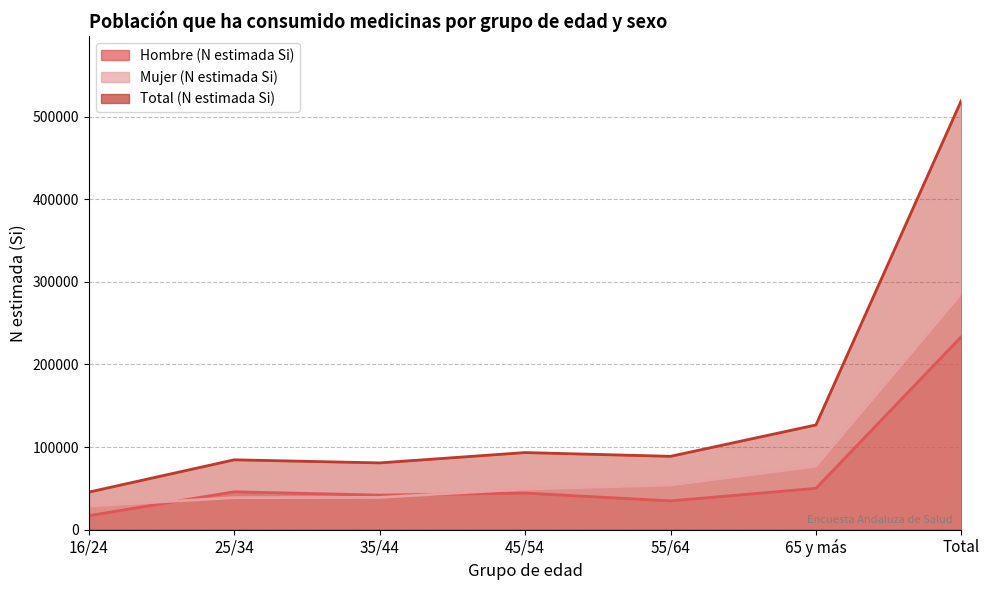

At Total, list the series in order from largest to smallest.

Total (N estimada Si), Mujer (N estimada Si), Hombre (N estimada Si)